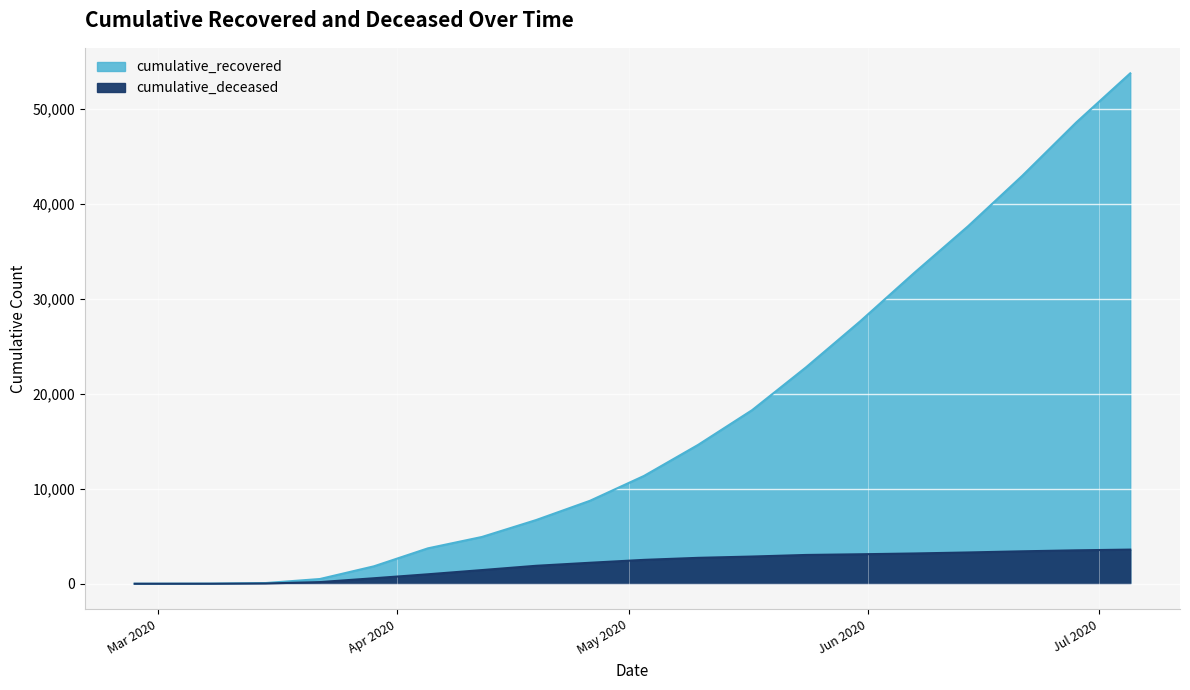

What is the maximum value for cumulative_recovered?

53745